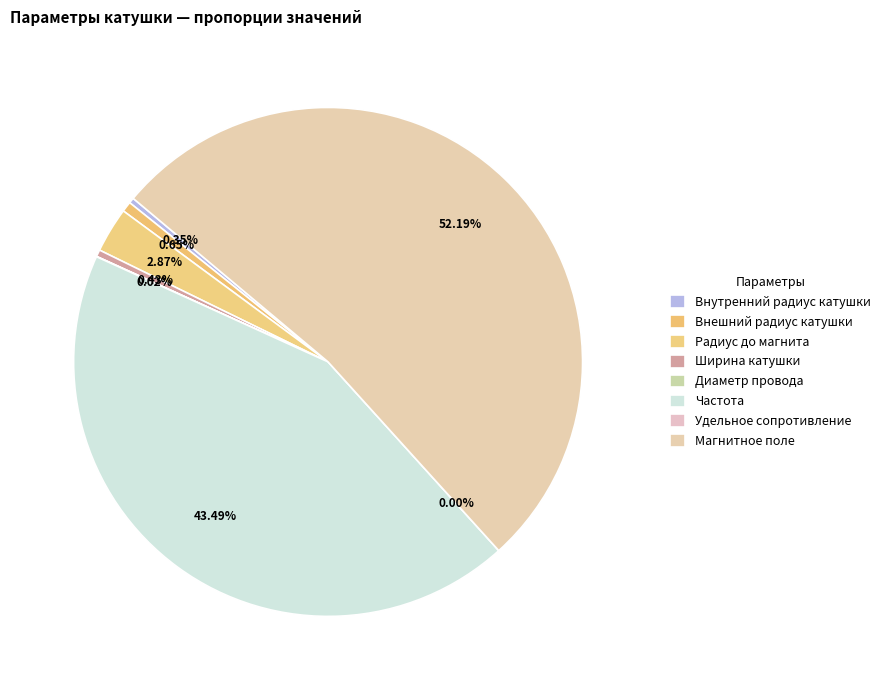

True or false: Диаметр провода accounts for 0% of the total.

True